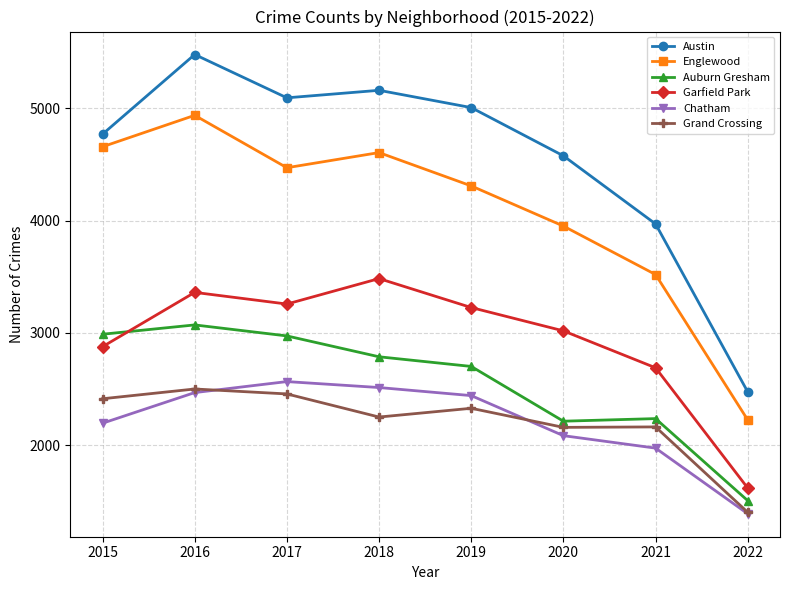

Which series has the largest range (max minus min)?

Austin